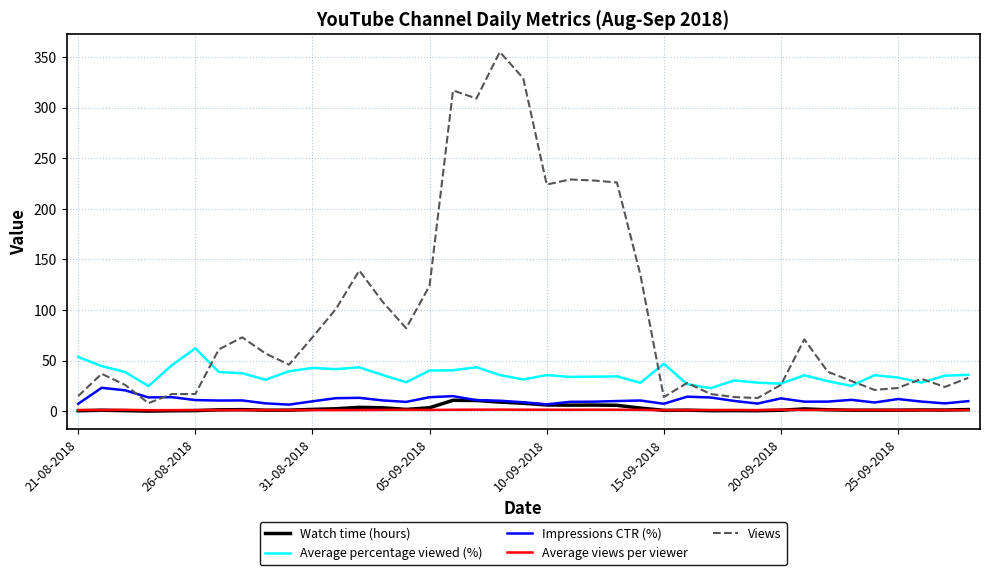

Which series has the largest total across all categories?

Views